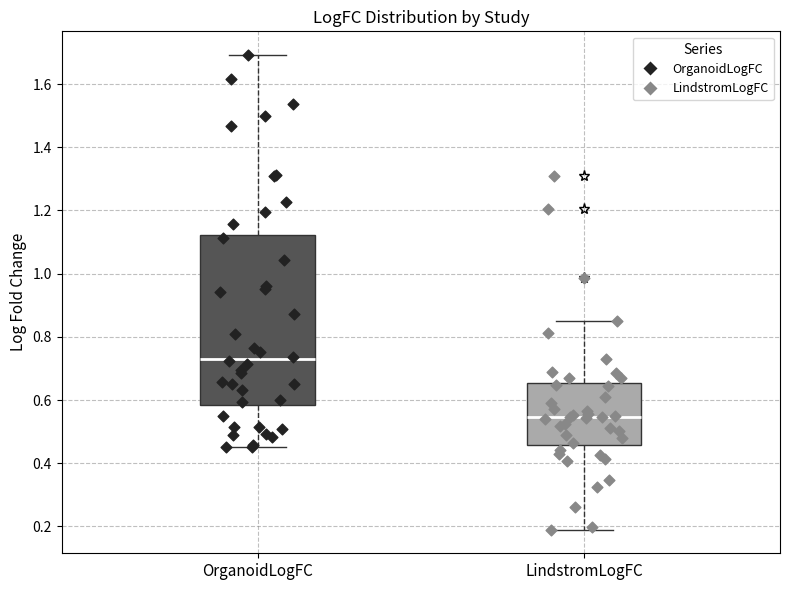

Which box has the highest median line?

OrganoidLogFC